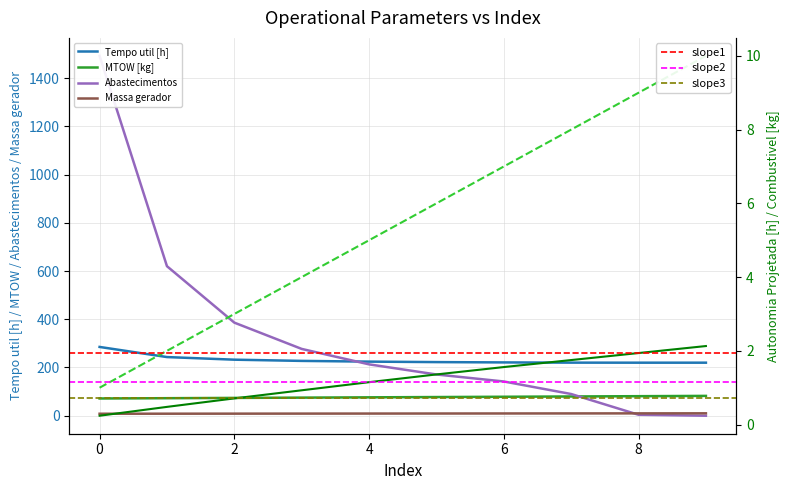

True or false: Massa gerador has more than 2 interior local peaks.

False